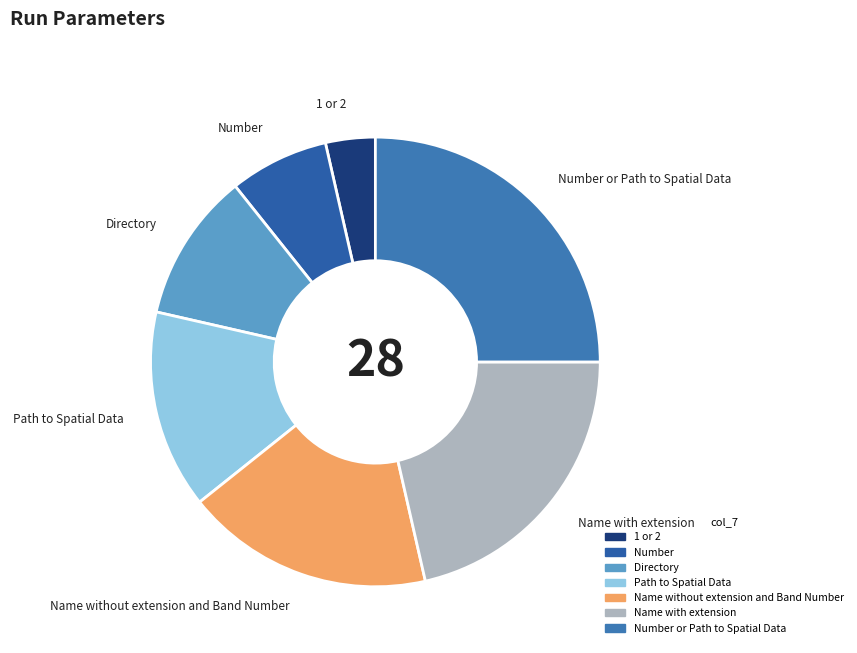

How many segments does this pie chart have?

7